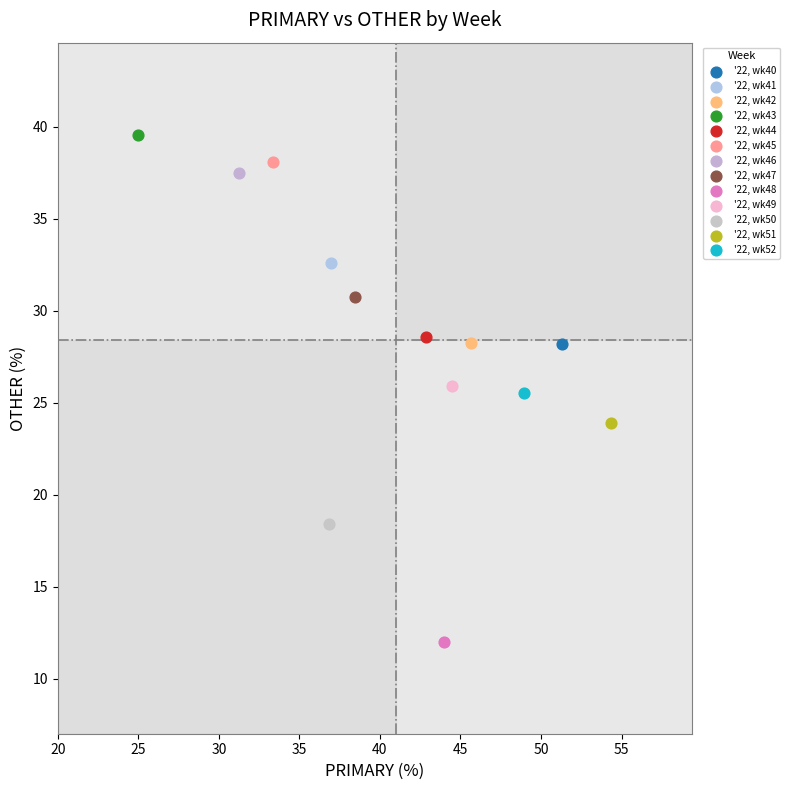

What are all the series names shown in the legend?

'22, wk40, '22, wk41, '22, wk42, '22, wk43, '22, wk44, '22, wk45, '22, wk46, '22, wk47, '22, wk48, '22, wk49, '22, wk50, '22, wk51, '22, wk52